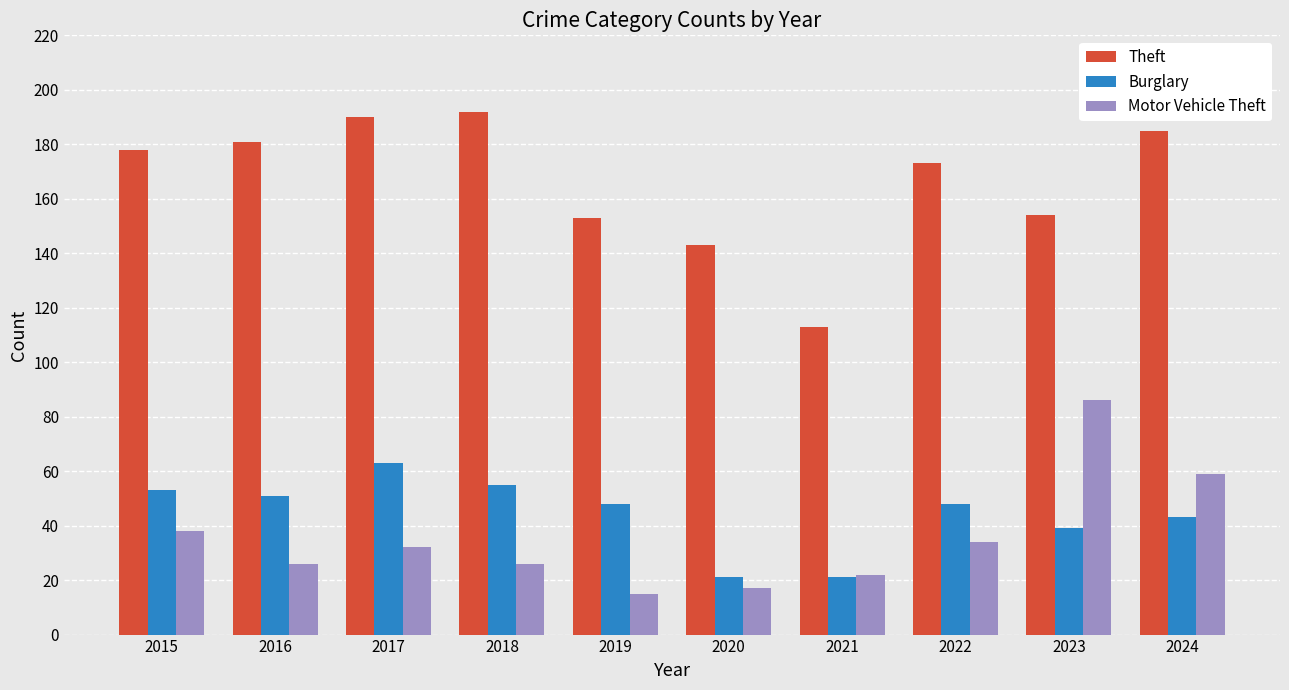

What is the value of the Motor Vehicle Theft bar at the 2nd from the left?

26